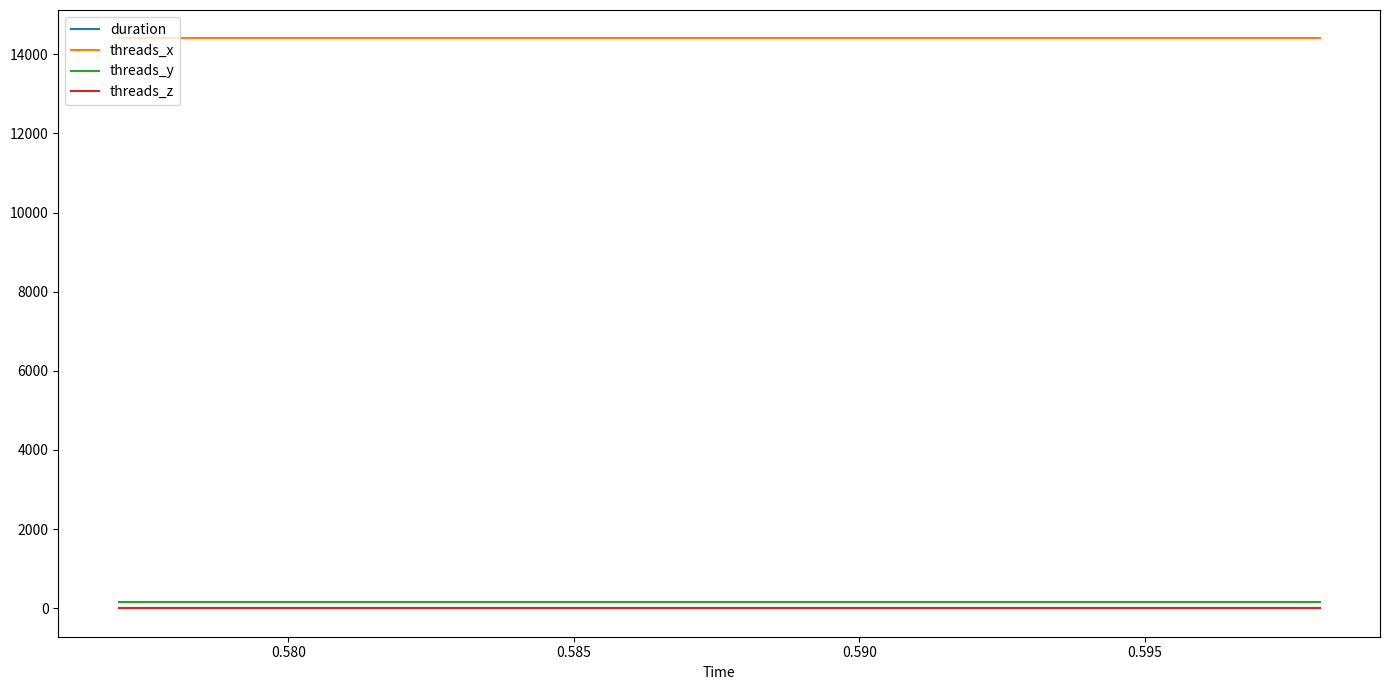

Which series has the widest spread of values?

duration